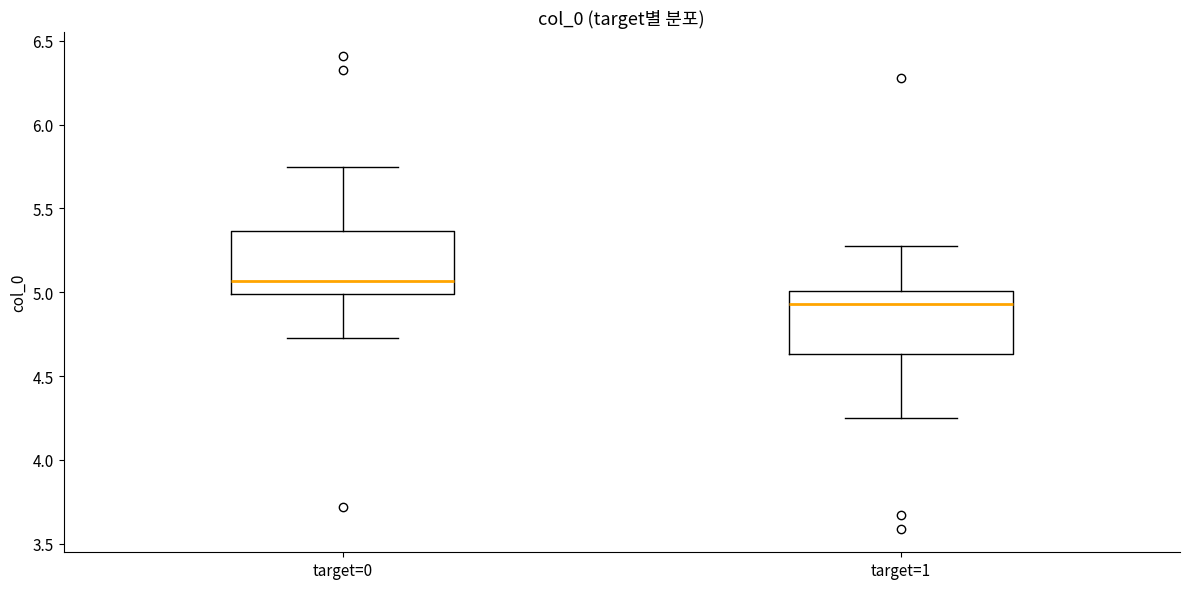

Where does the lower whisker of the box for target=0 end on the y-axis? The values are not printed on the chart, so give them approximately, as read against the axis.

4.75